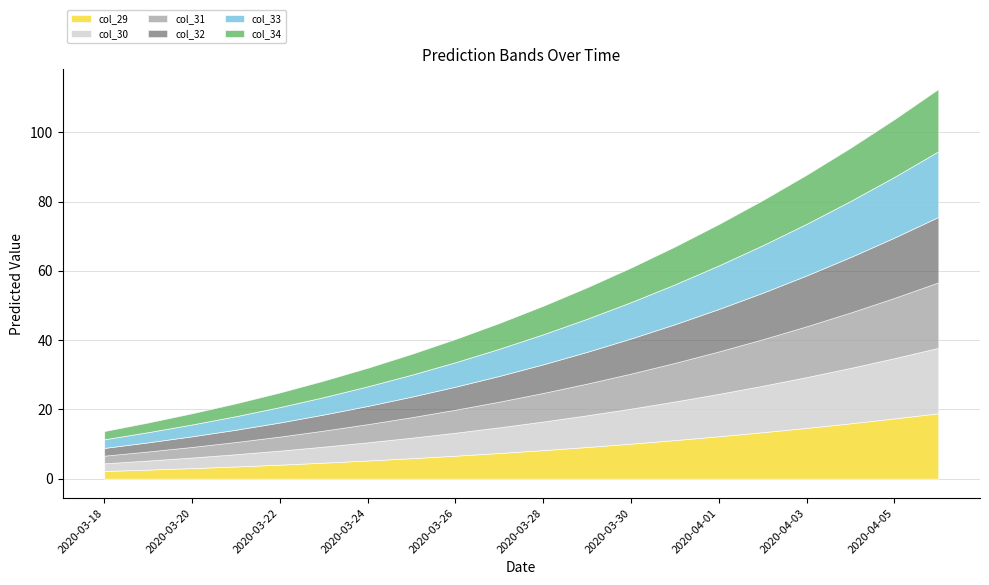

Rank the categories by col_33 value from highest to lowest.

2020-04-06, 2020-04-05, 2020-04-04, 2020-04-03, 2020-04-02, 2020-04-01, 2020-03-31, 2020-03-30, 2020-03-29, 2020-03-28, 2020-03-27, 2020-03-26, 2020-03-25, 2020-03-24, 2020-03-23, 2020-03-22, 2020-03-21, 2020-03-20, 2020-03-19, 2020-03-18